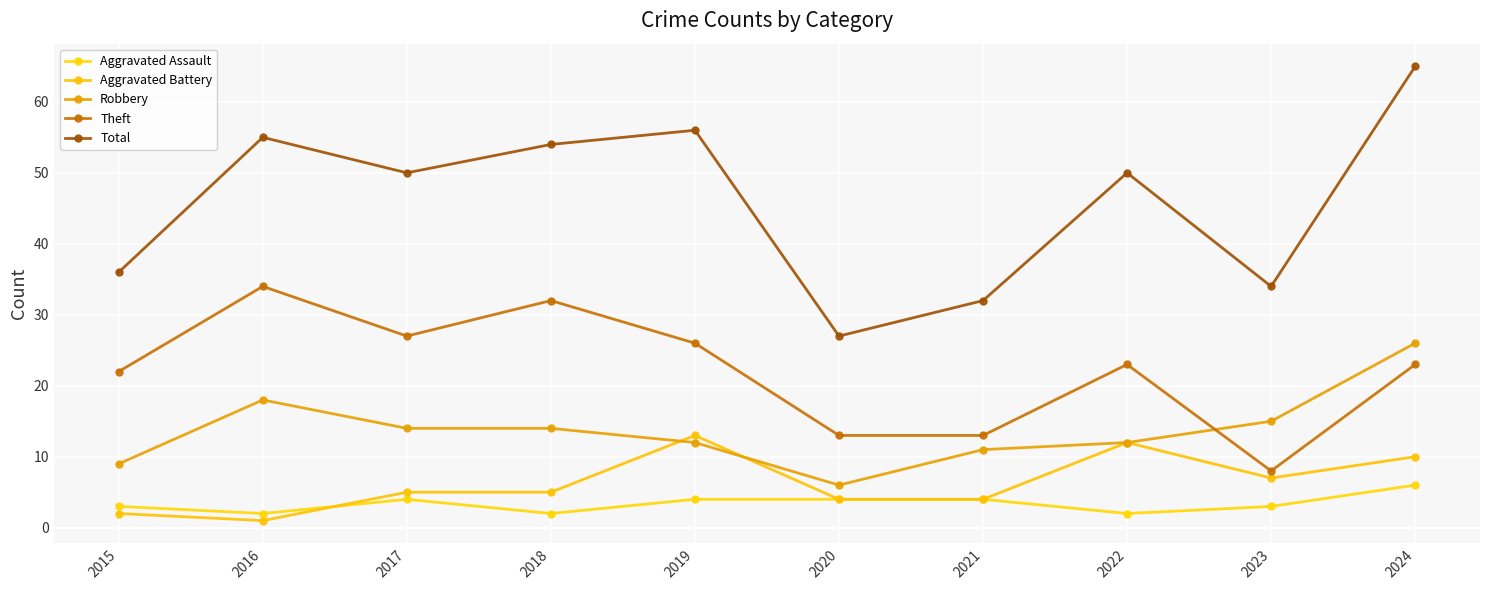

Where is Theft nearest to the value 21?

2015